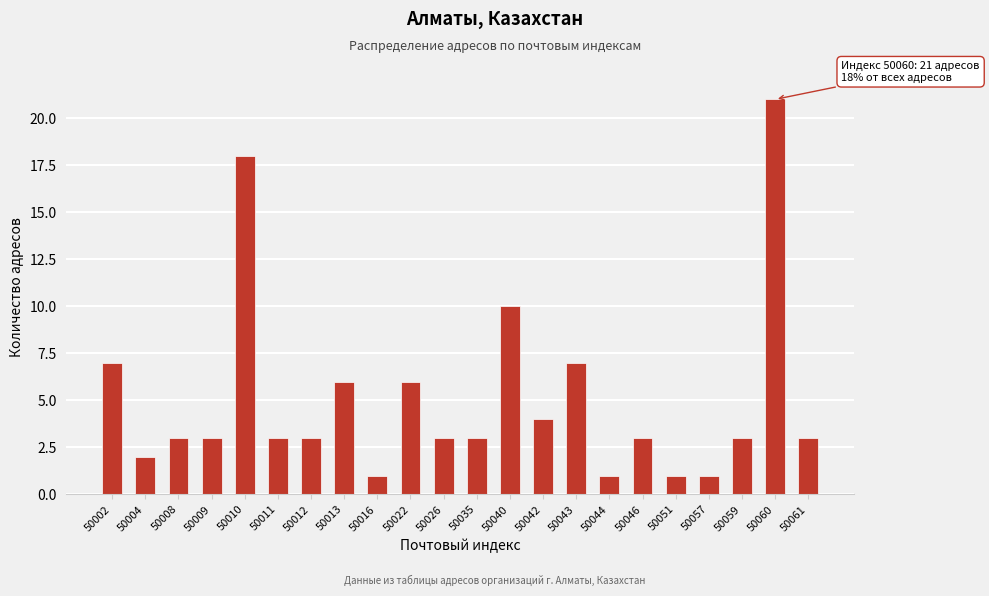

Reading right to left, what are all the values shown in this chart?

50061=3	50060=21	50059=3	50057=1	50051=1	50046=3	50044=1	50043=7	50042=4	50040=10	50035=3	50026=3	50022=6	50016=1	50013=6	50012=3	50011=3	50010=18	50009=3	50008=3	50004=2	50002=7